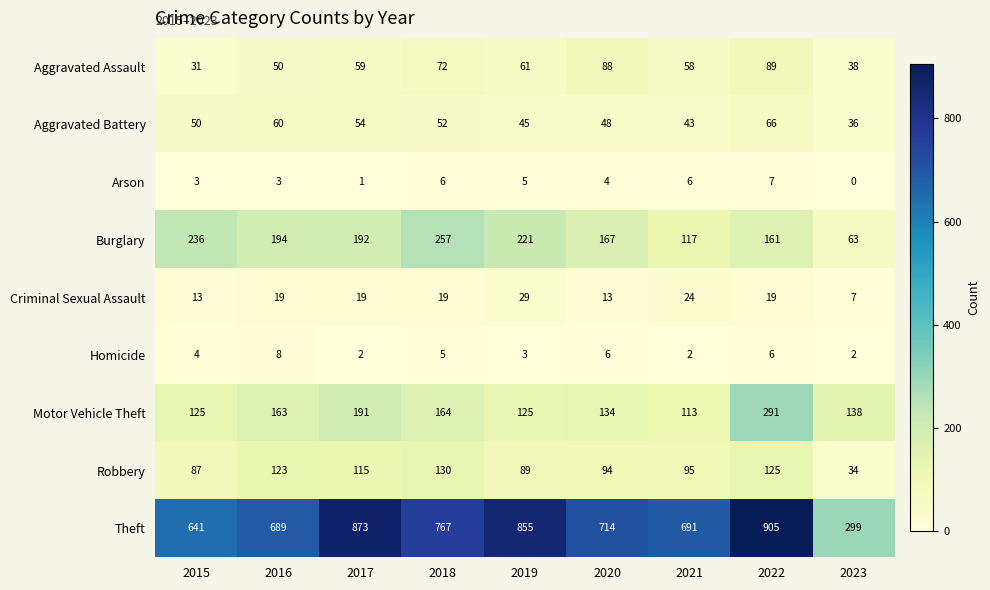

What is the sum of all Burglary values?

1608